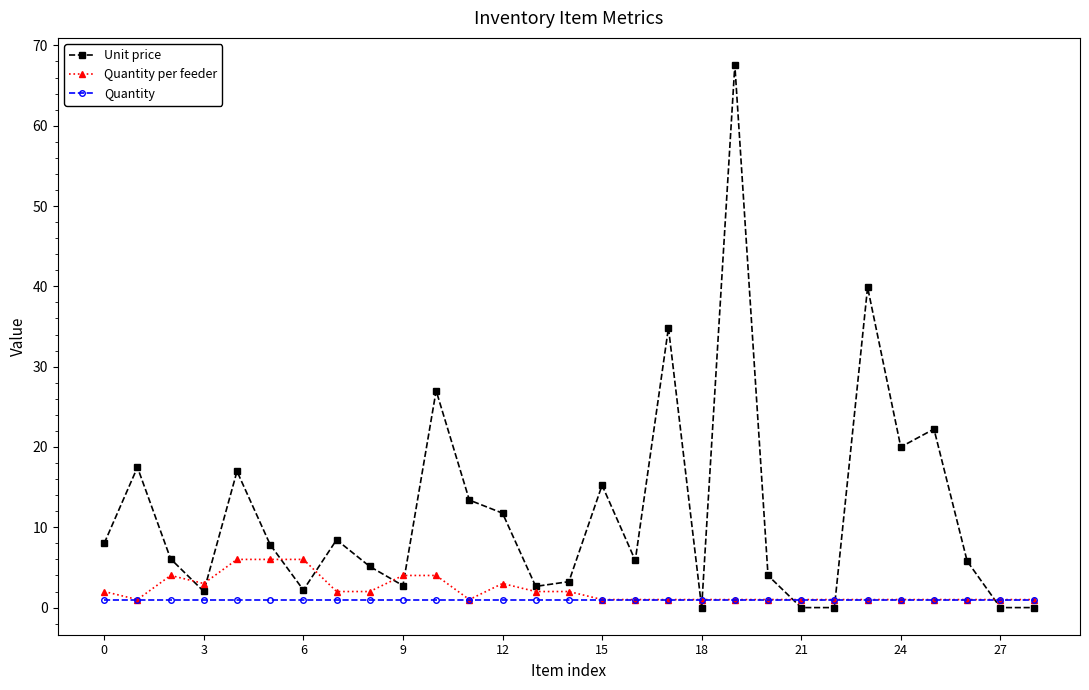

Which series has the largest total across all categories?

Unit price